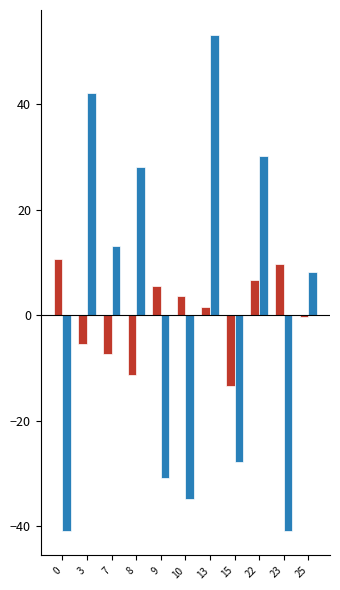

What is the maximum value shown in the chart?

53.2